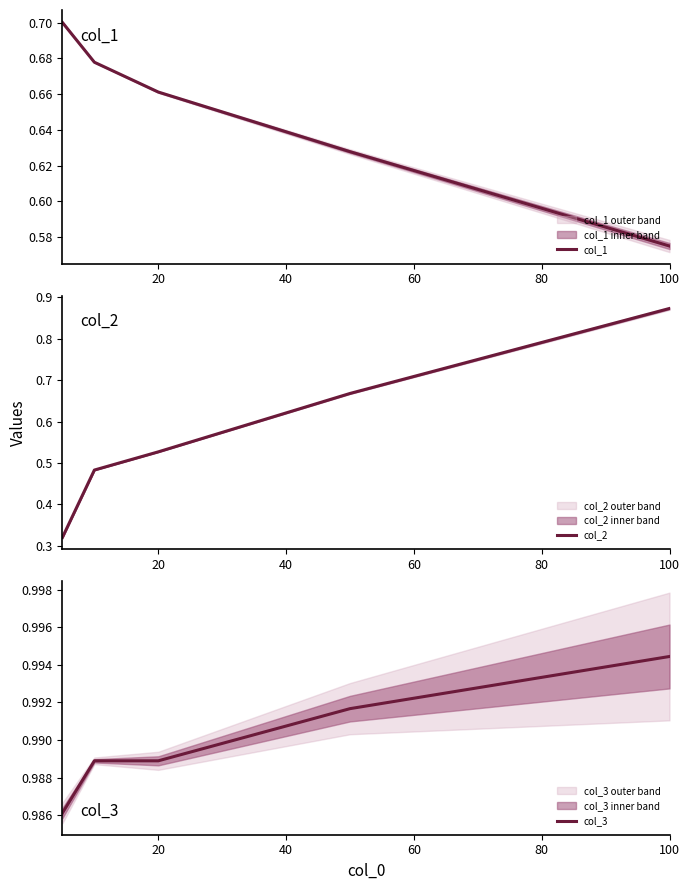

The col_1 series shows 0.8 at 100. True or false?

False